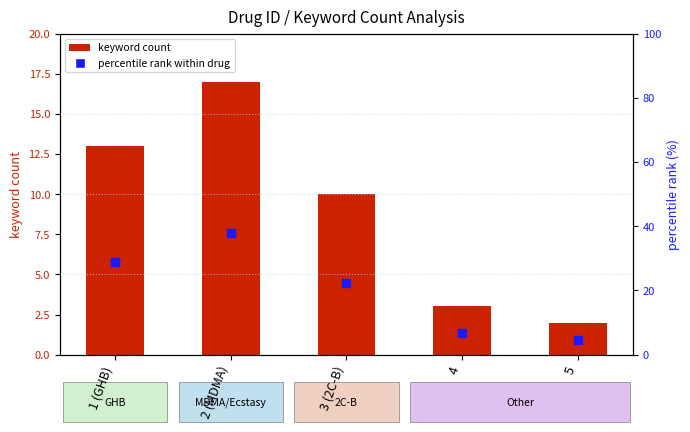

Which series has the widest spread of Y values?

percentile rank within drug